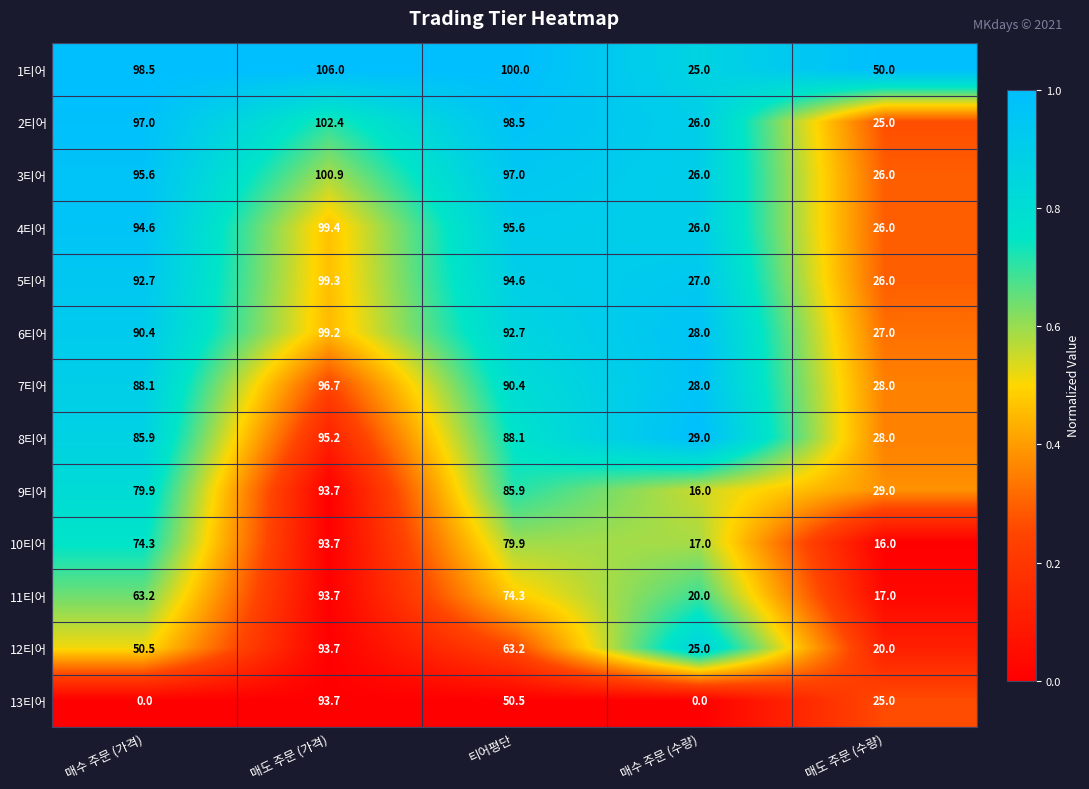

Is it true that 9티어 equals 16.0 at 매수 주문 (수량)?

True